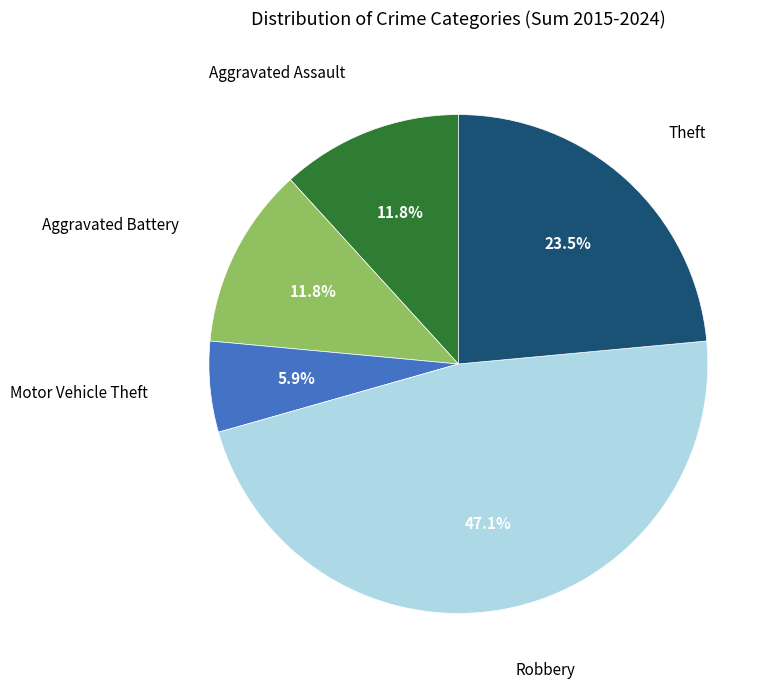

To the nearest percent, what is the average slice percentage?

20%